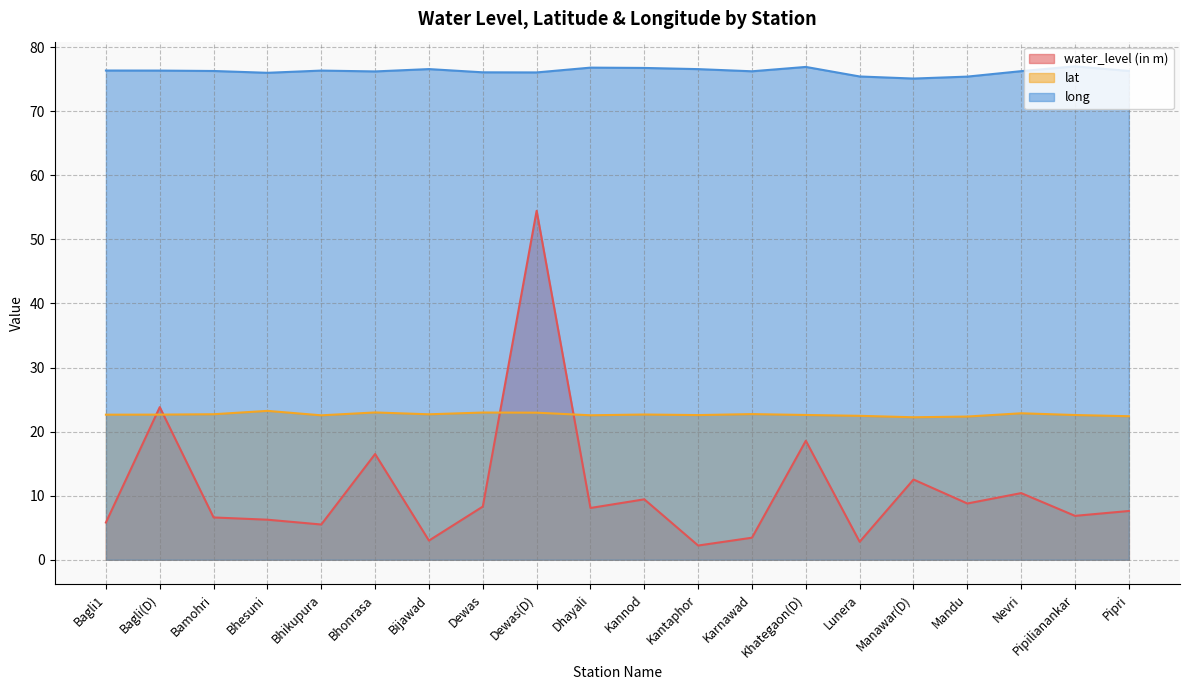

What is the lowest value of the lat series?

22.2